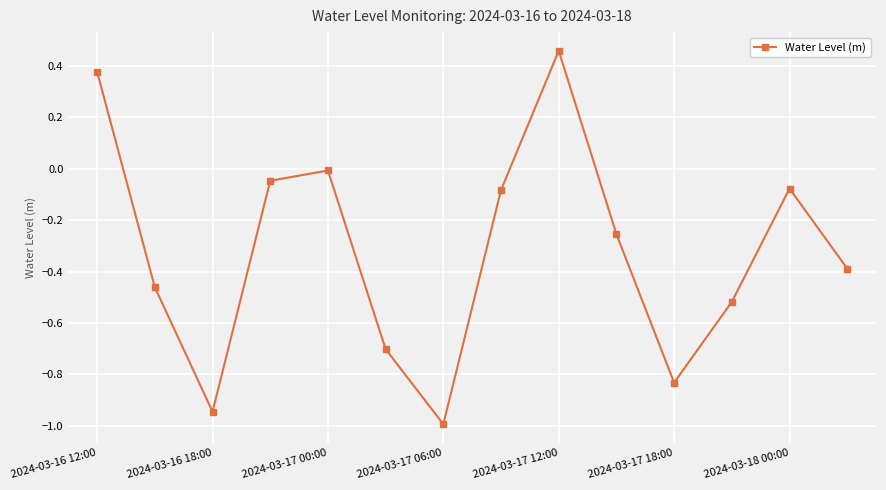

How many interior local valleys (lower than both neighbors) does the data have?

3